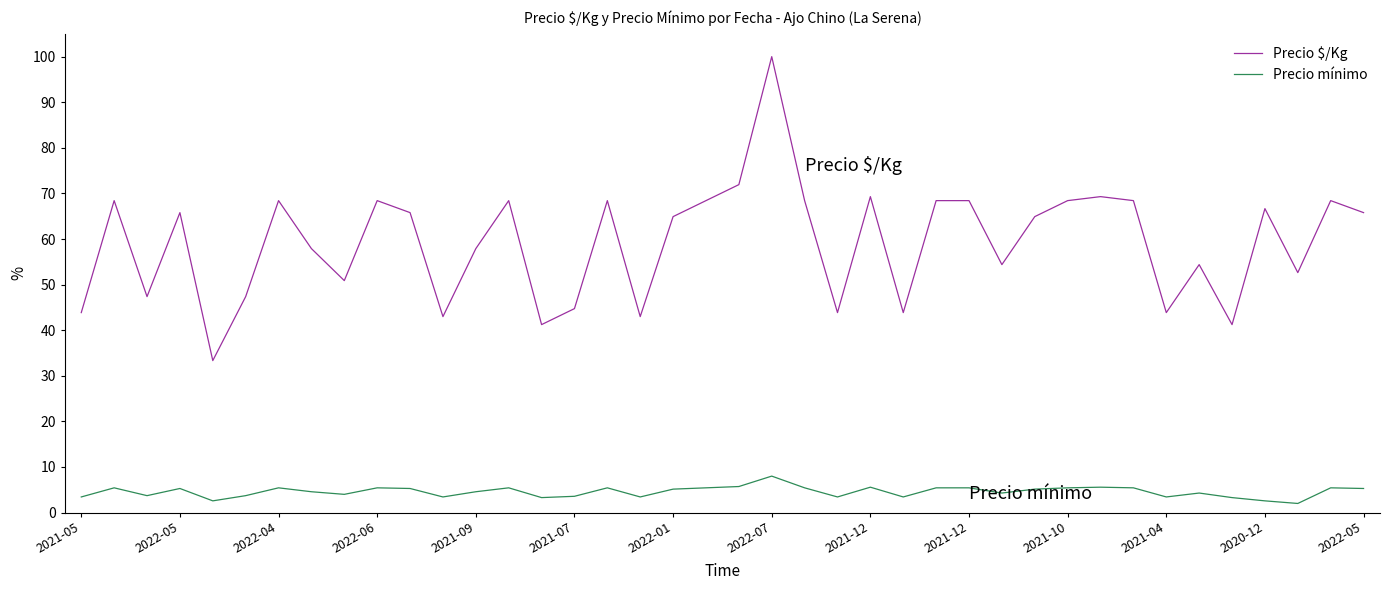

Rank the series by their average value, from highest to lowest.

Precio $/Kg, Precio mínimo